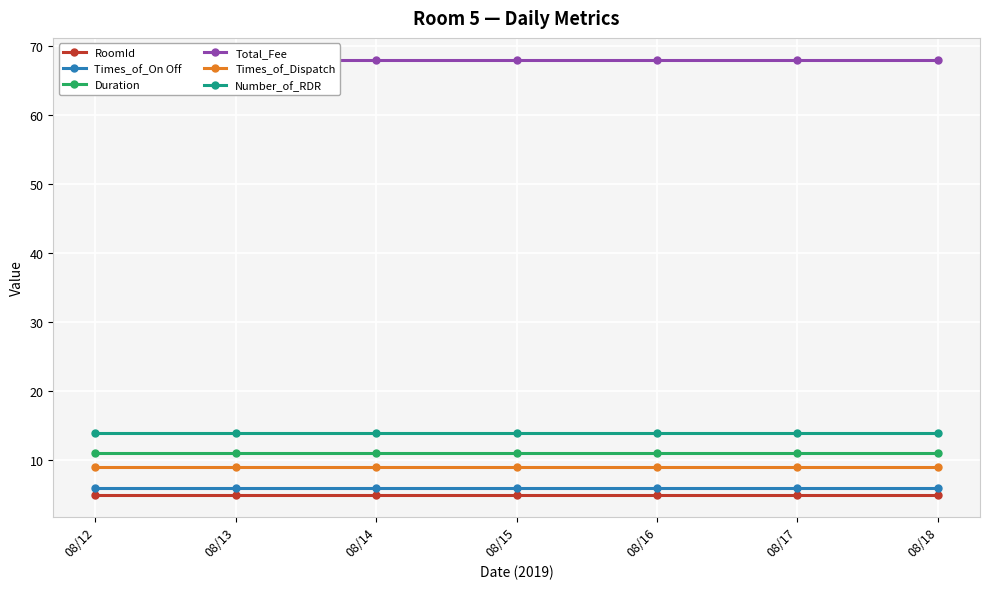

At which label is Times_of_Dispatch closest to 9?

08/12